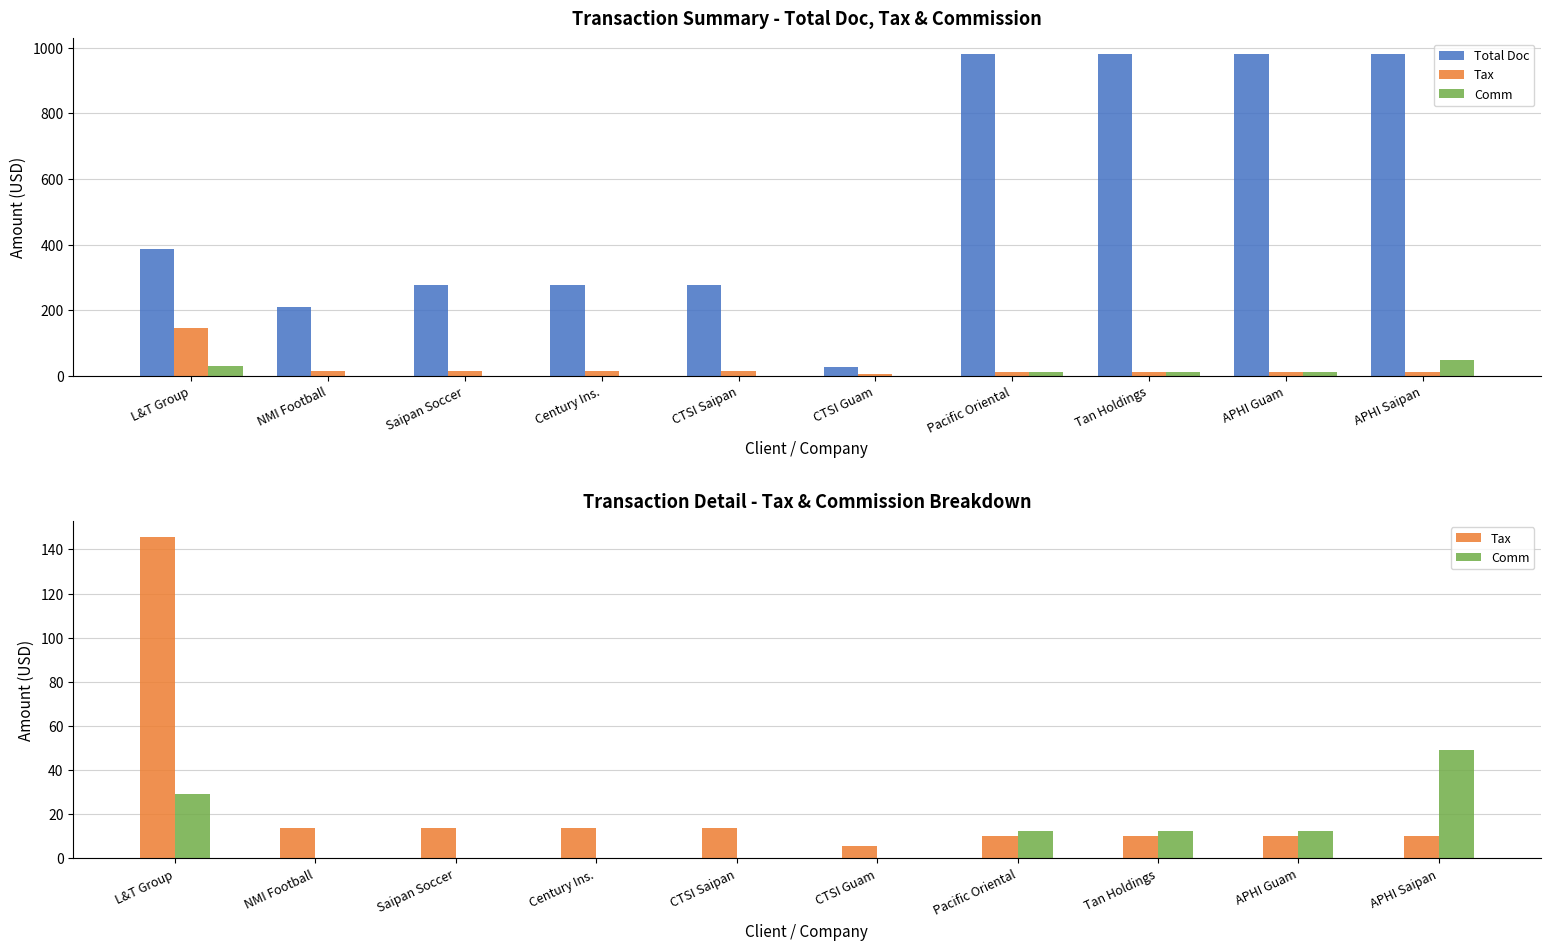

How many values in the Tax series exceed 13?

5